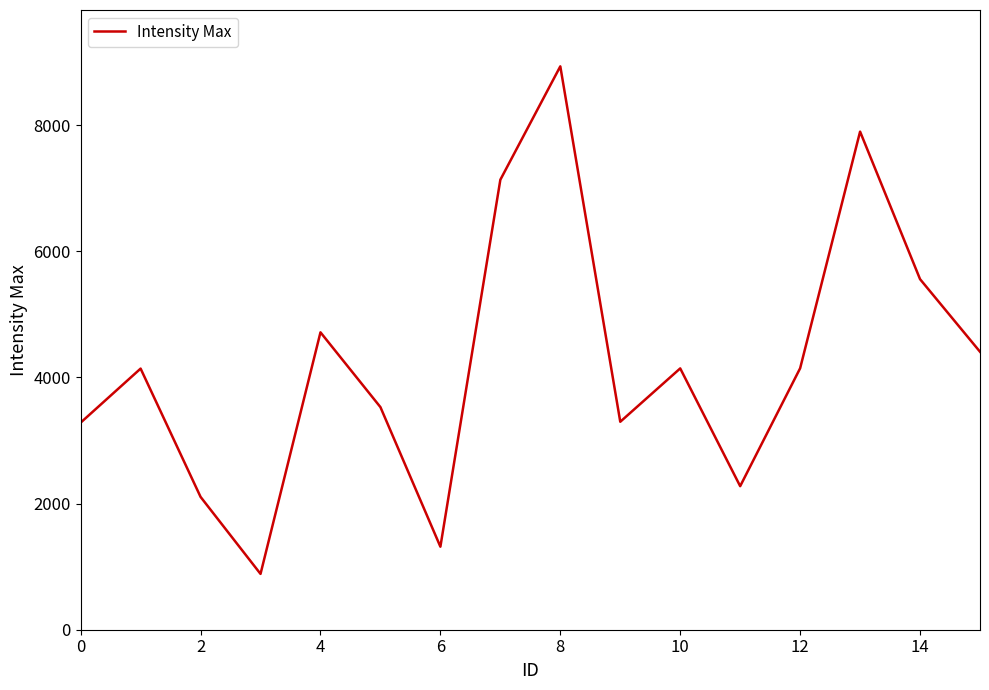

What is the difference between the maximum and minimum values?

8047